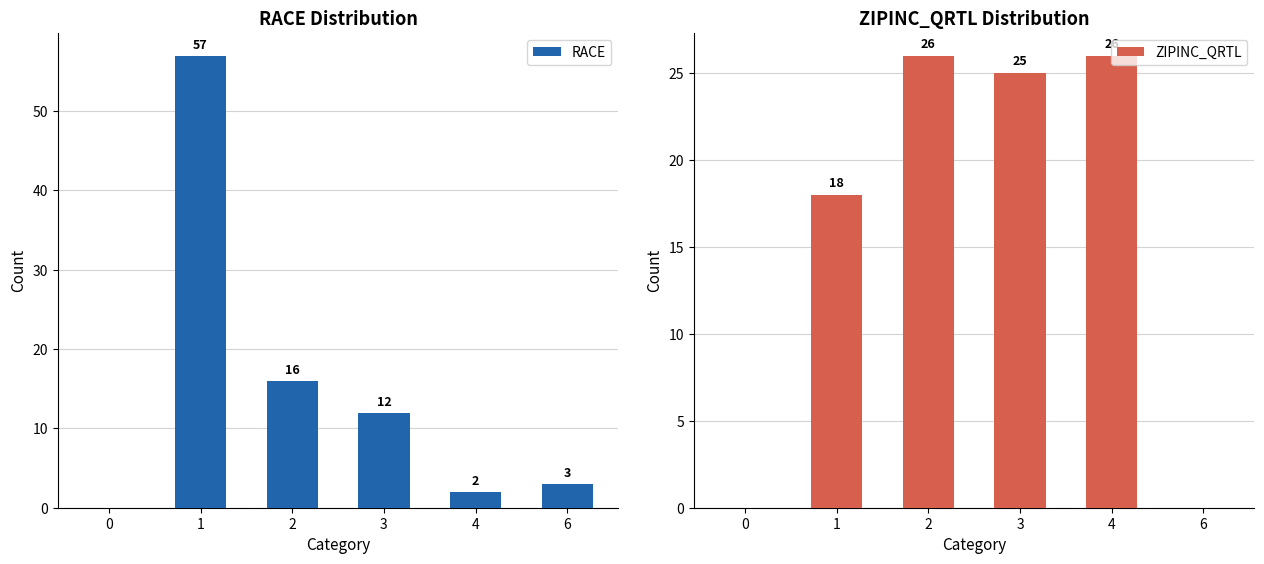

Rank the categories by RACE value from lowest to highest.

0, 4, 6, 3, 2, 1